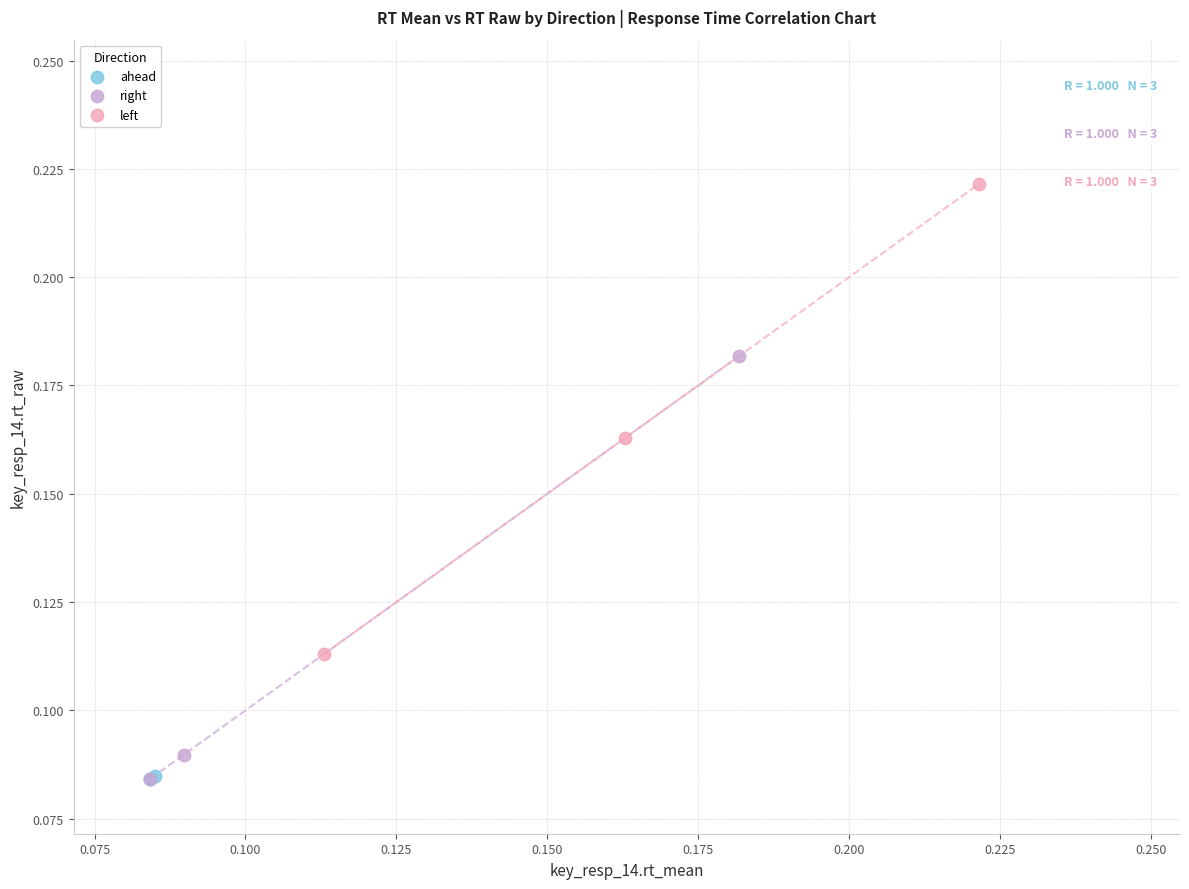

Which series reaches the maximum Y coordinate?

left